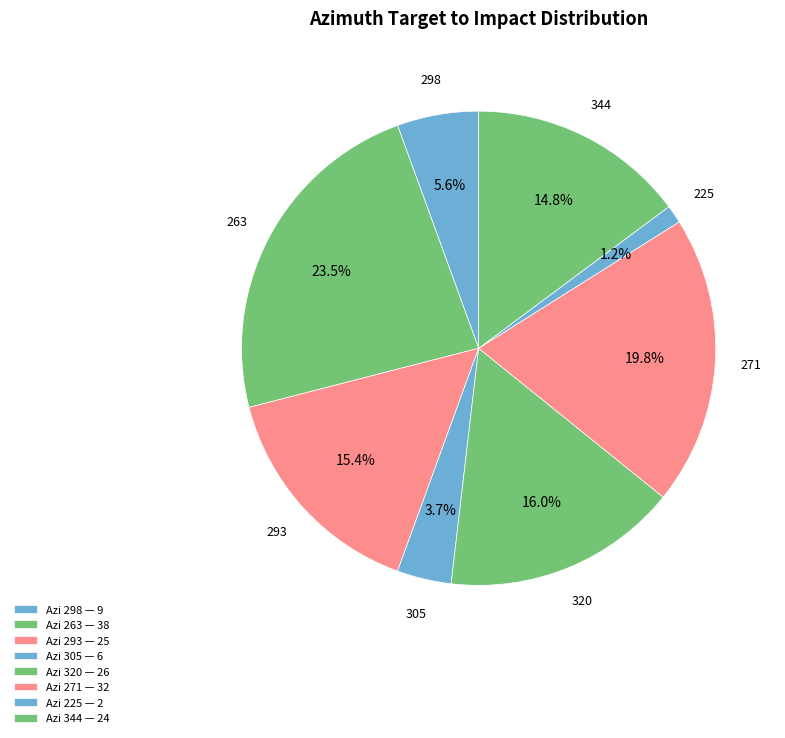

Count the number of slices in the pie.

8